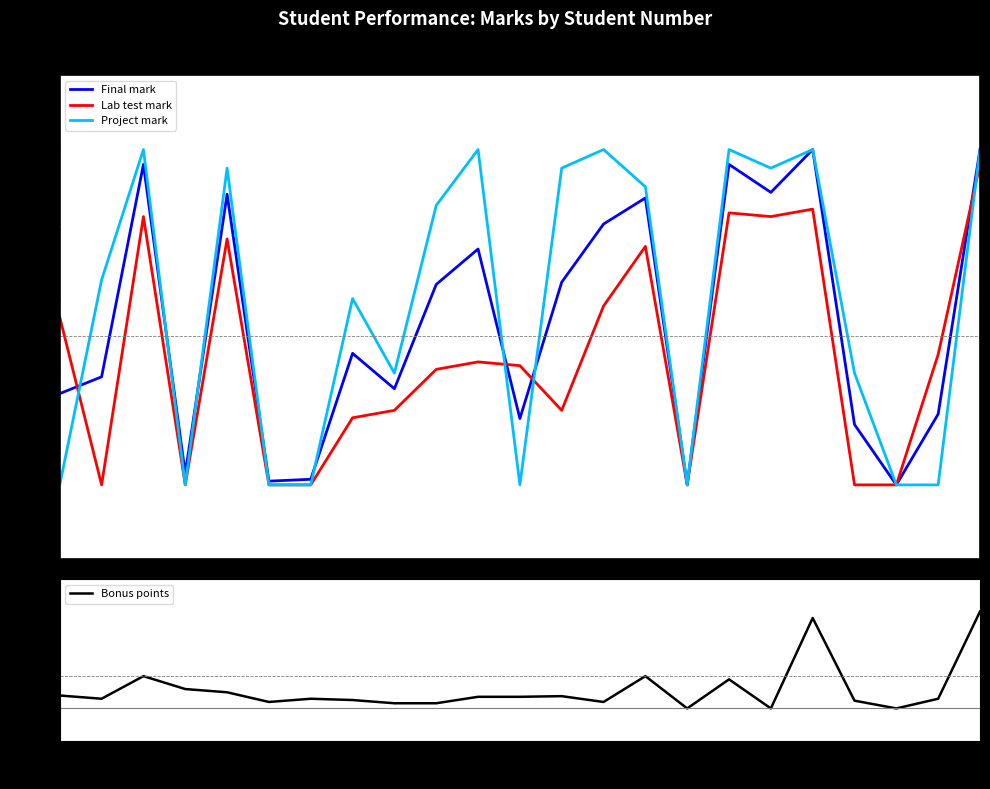

How many data points in Lab test mark are above 4?

13